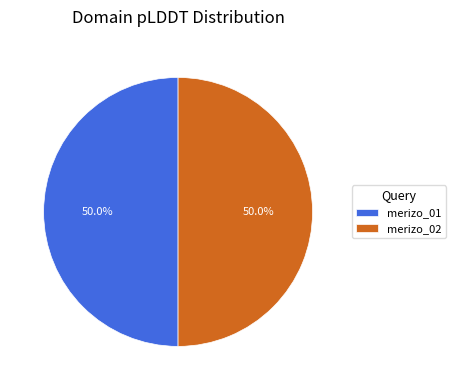

To the nearest percent, what is the average slice percentage?

50%